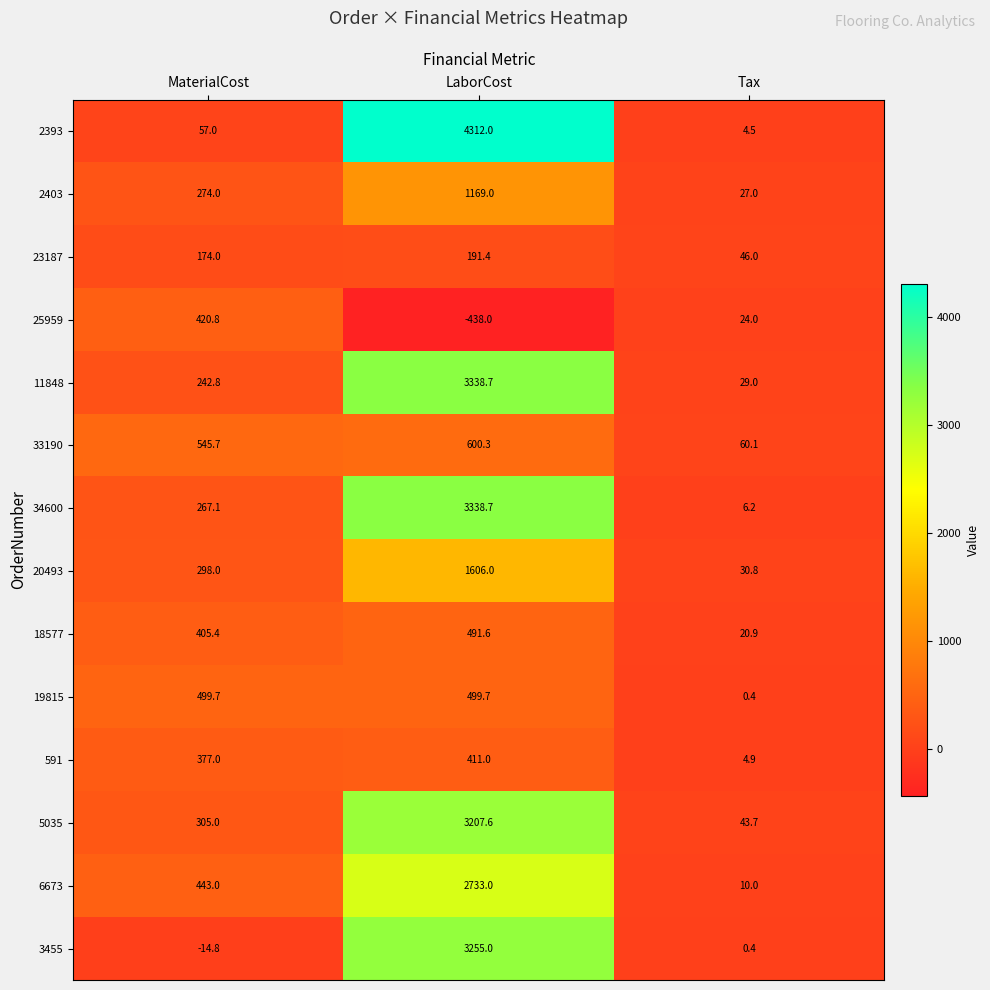

How many data points does each series have?

3